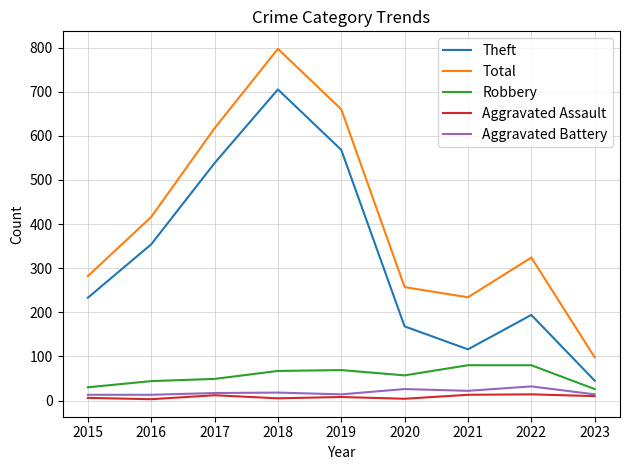

True or false: Total has more than 1 interior local peaks.

True